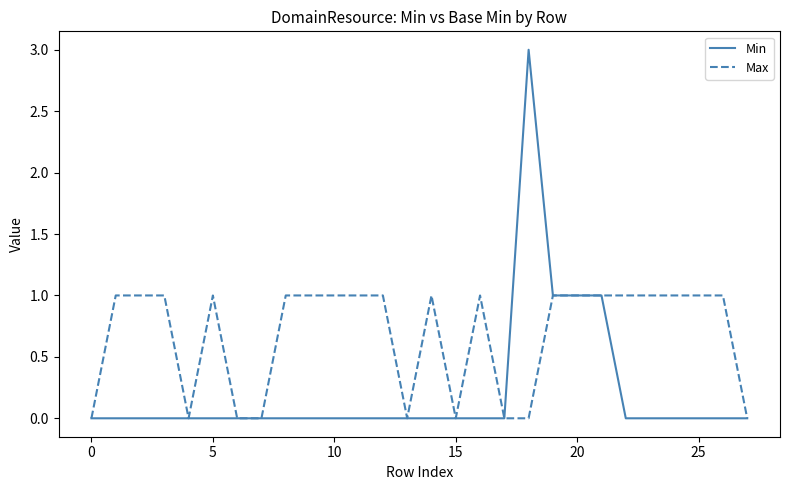

List the series in order of their overall mean, highest first.

Max, Min